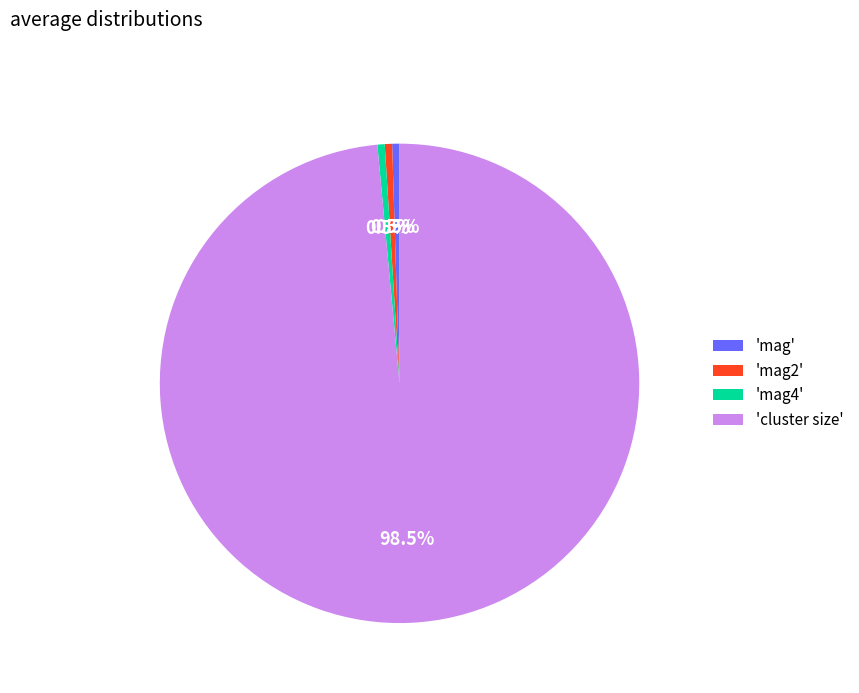

Which slice is the largest?

'cluster size'